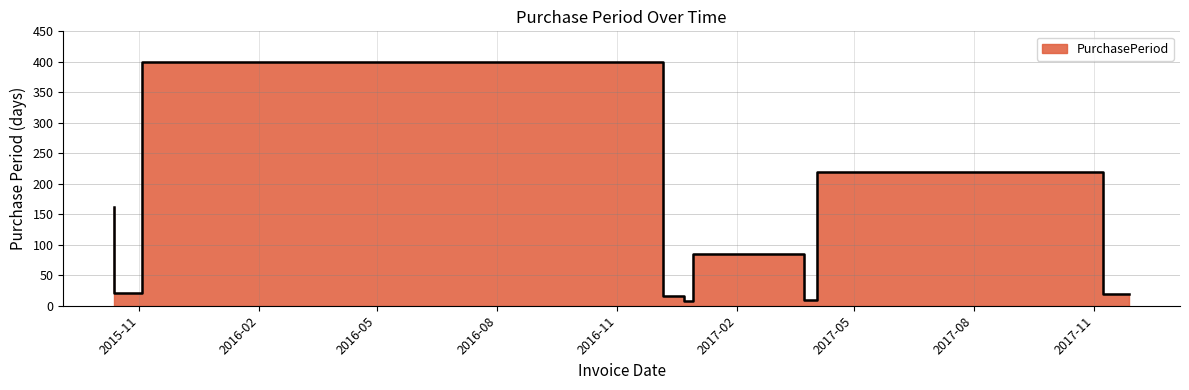

What is the difference between the values at 2016-12-06 and 2015-11-03?

378